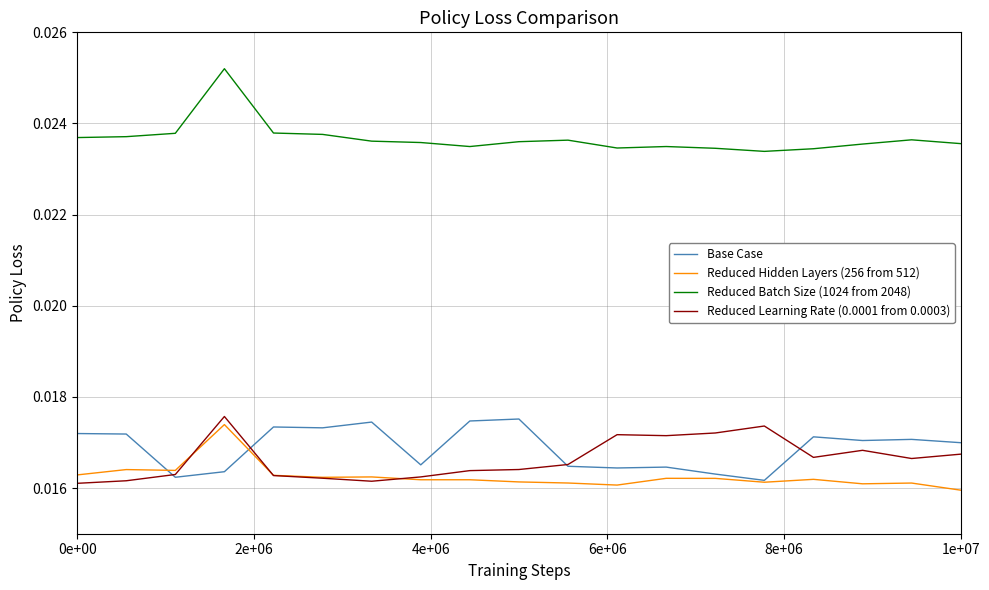

True or false: Reduced Batch Size (1024 from 2048) and Reduced Learning Rate (0.0001 from 0.0003) intersect in this chart.

False